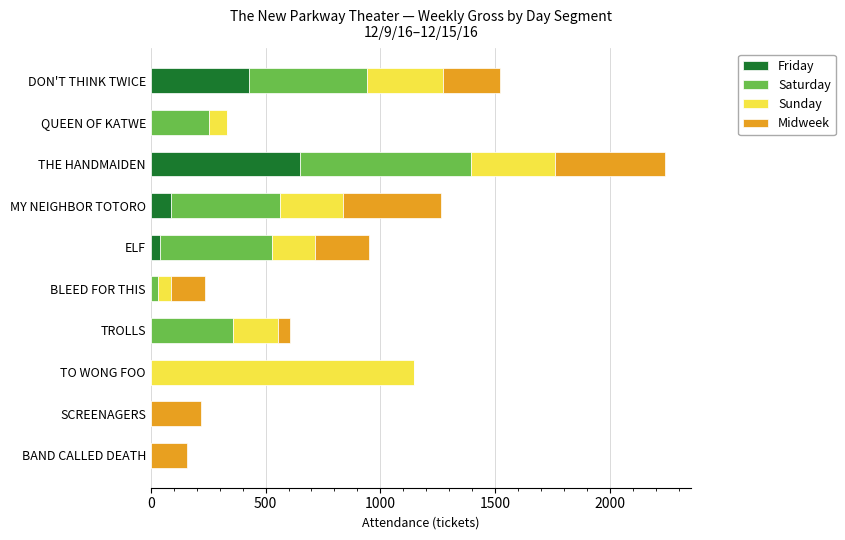

At which category is the sum across all series the highest?

THE HANDMAIDEN